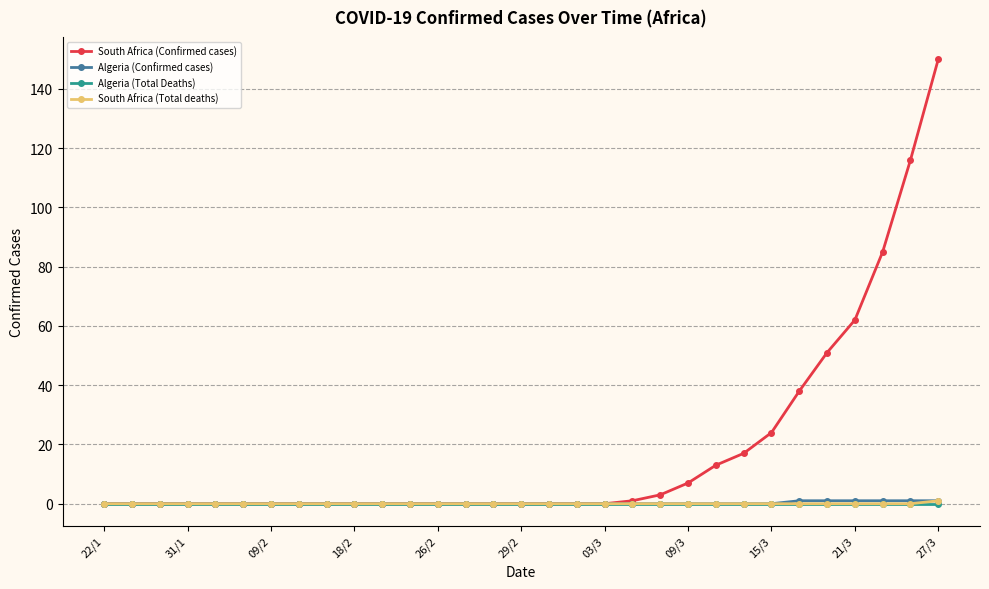

How many lines are shown in the chart?

4